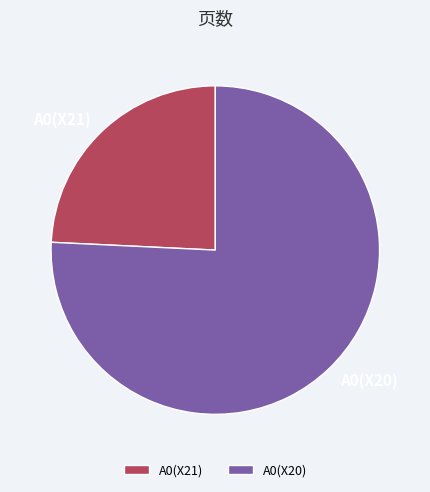

Count the number of slices in the pie.

2